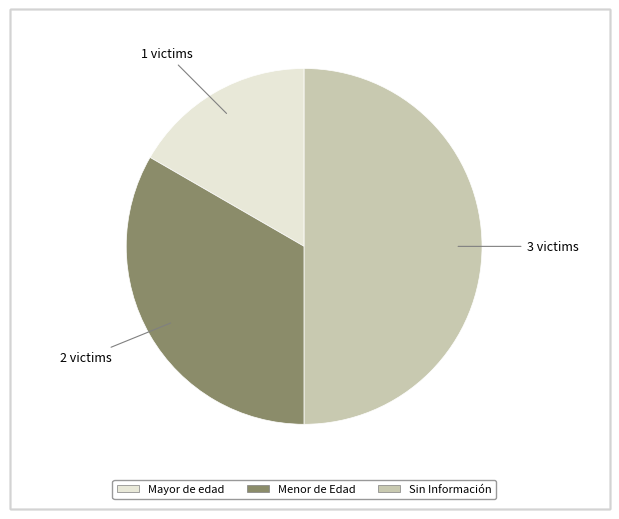

Rank the categories by value from highest to lowest.

Sin Información, Menor de Edad, Mayor de edad